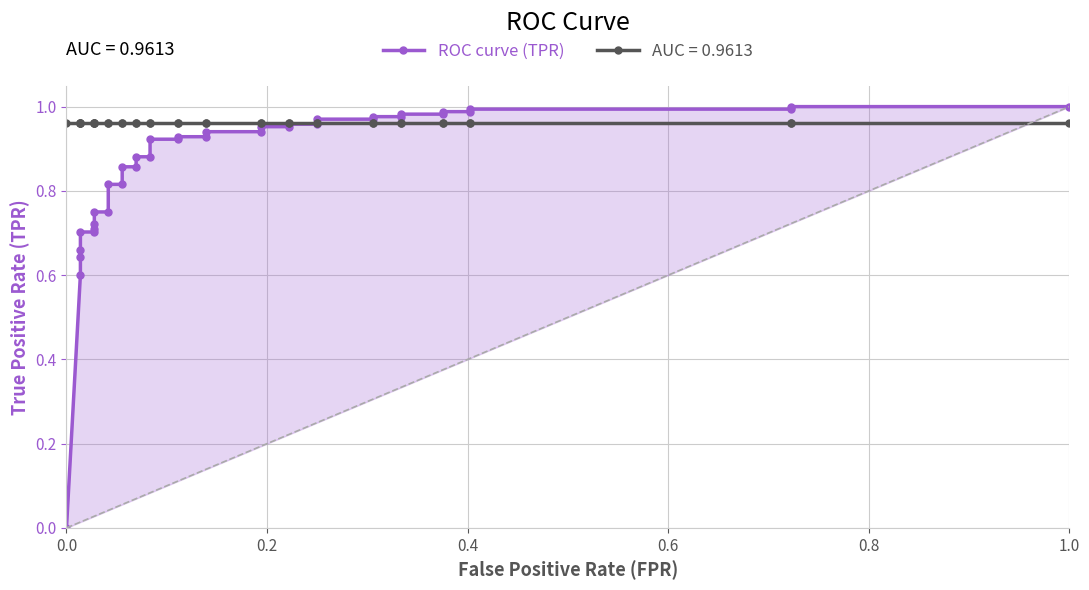

What is the sum of all values?

32.6